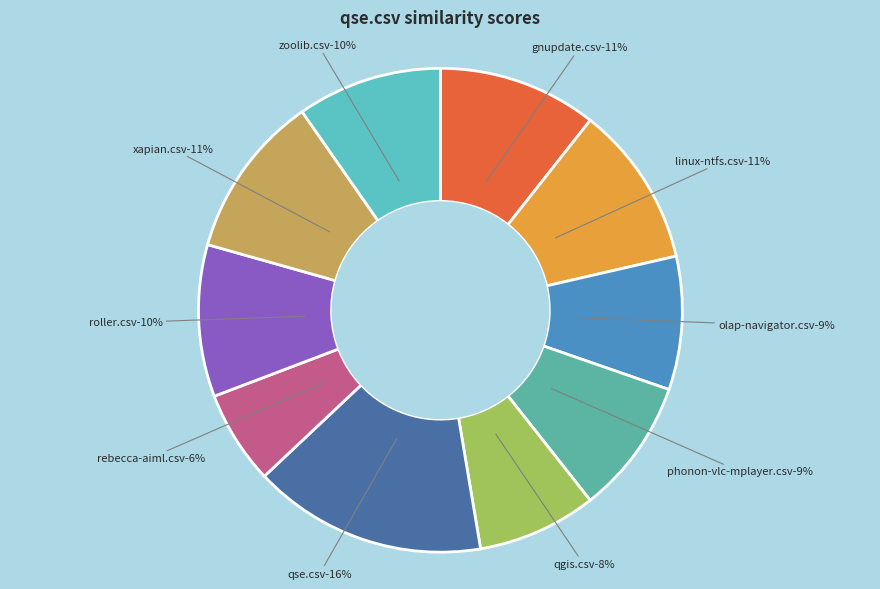

True or false: xapian.csv accounts for 11% of the total.

True